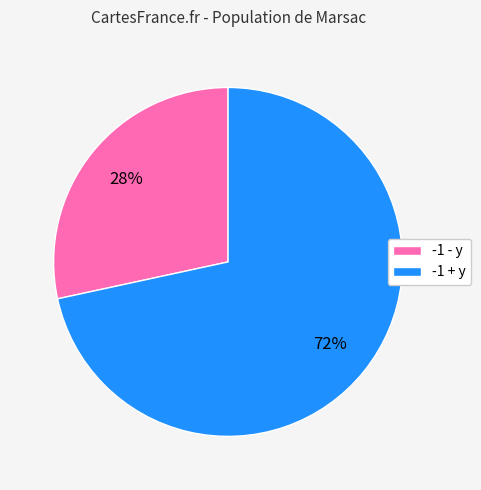

Count the number of slices in the pie.

2